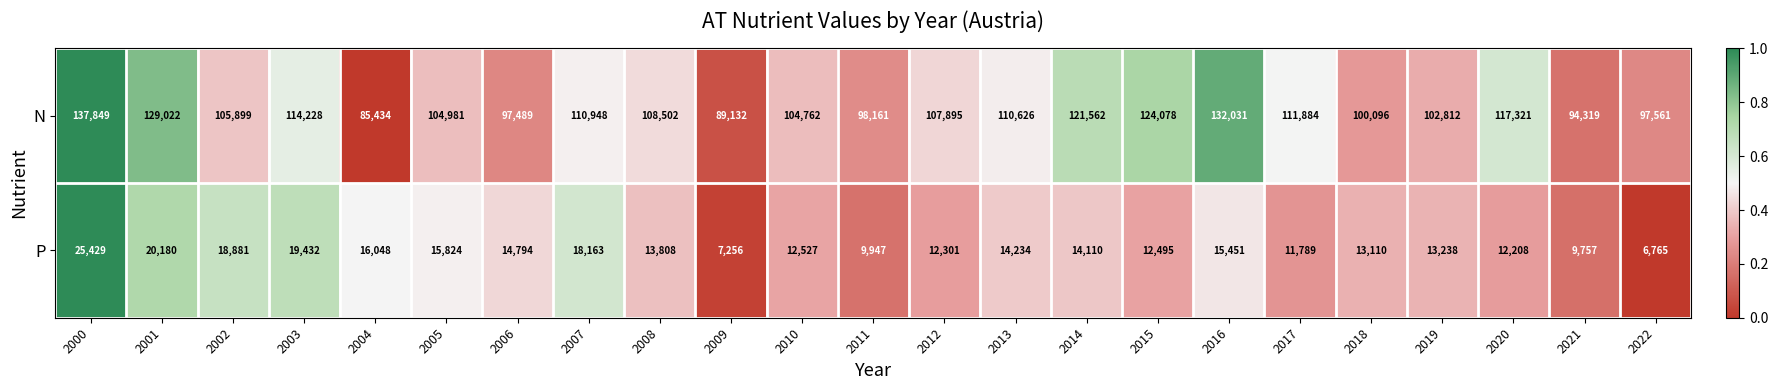

What is the spread (max minus min) of values at 2008?

94694